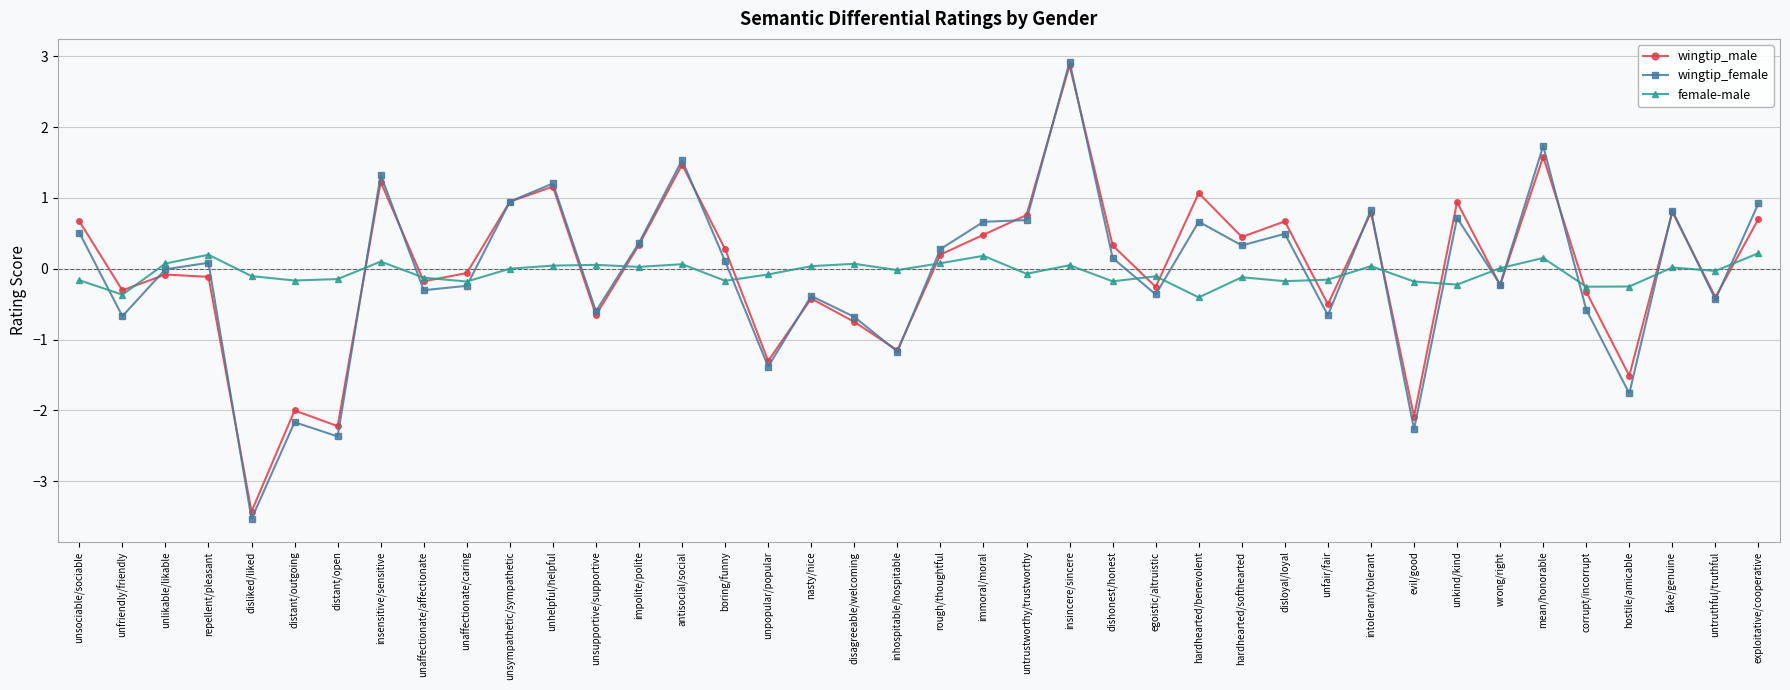

How many values in the wingtip_male series are below 0?

20